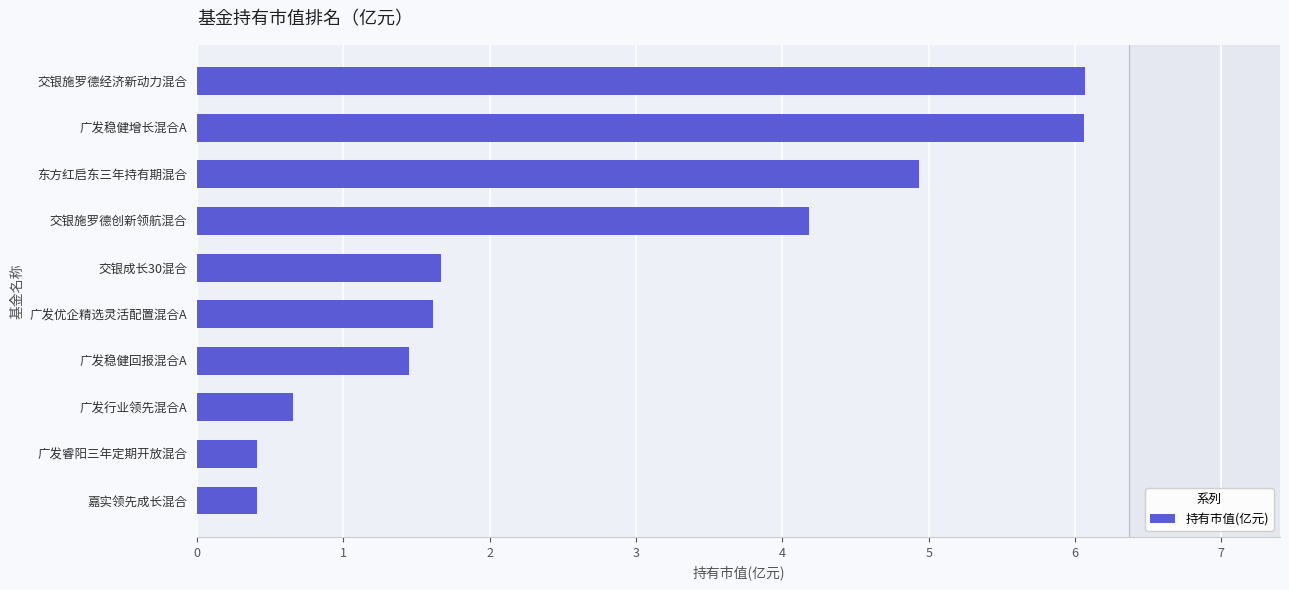

At which label is the value closest to 3?

交银施罗德创新领航混合